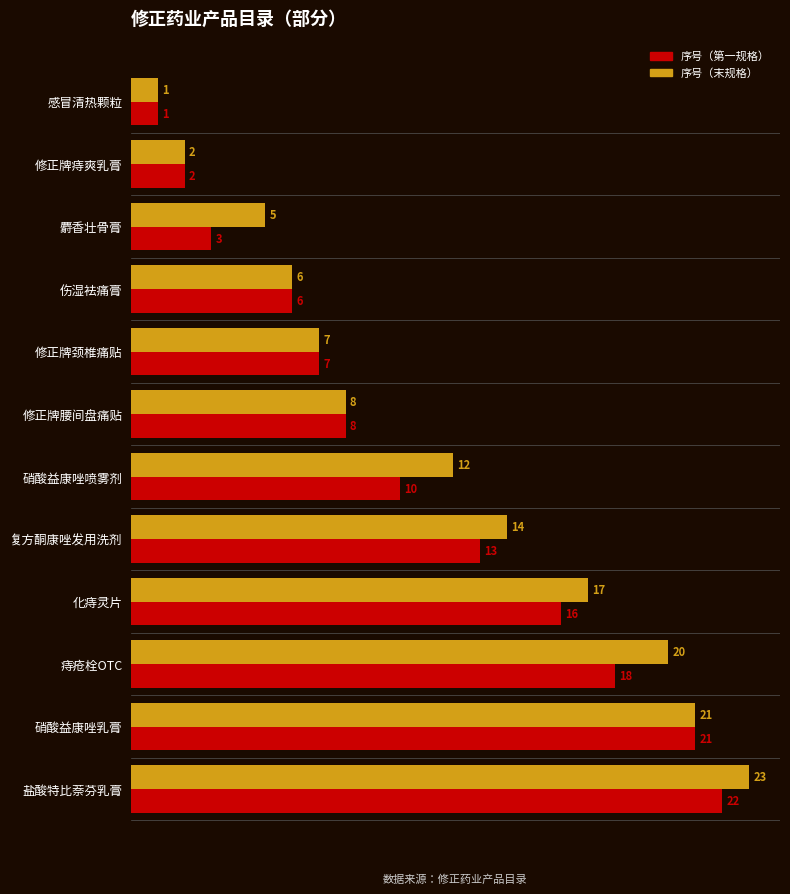

What is the highest value of the 序号（末规格） series?

23